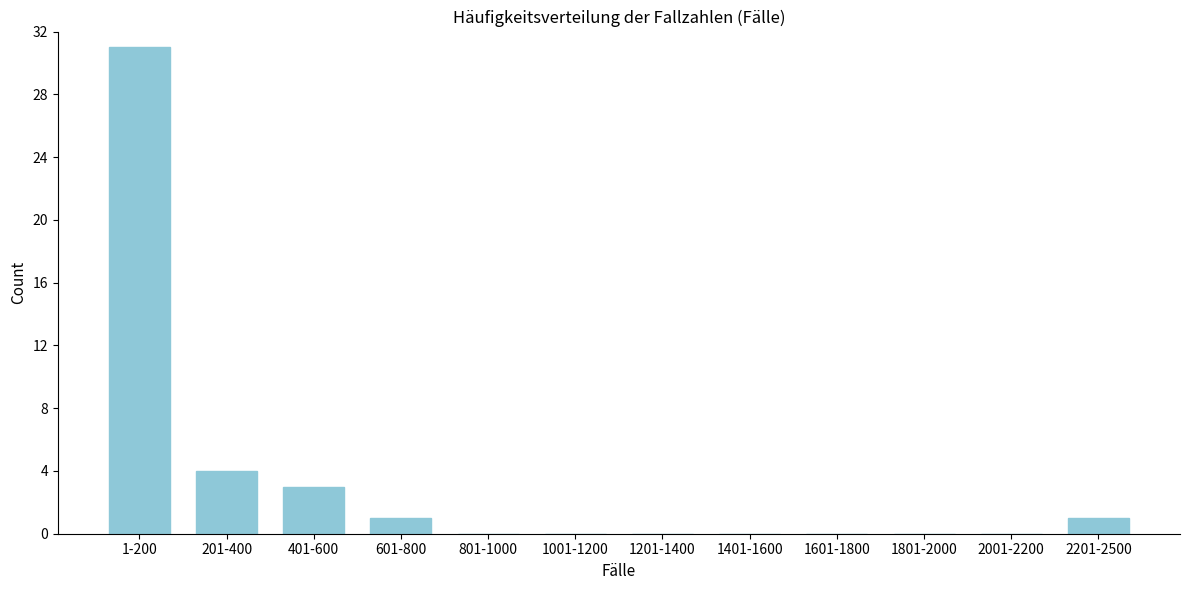

Reading left to right, transcribe all the data shown in this chart.

1-200=31	201-400=4	401-600=3	601-800=1	801-1000=0	1001-1200=0	1201-1400=0	1401-1600=0	1601-1800=0	1801-2000=0	2001-2200=0	2201-2500=1